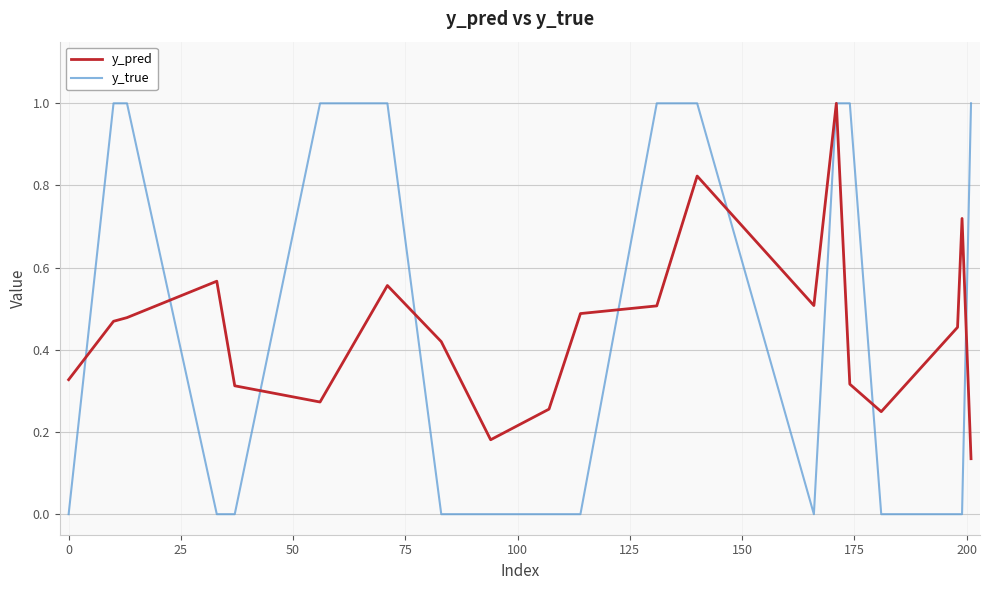

Which series has the widest spread of values?

y_true